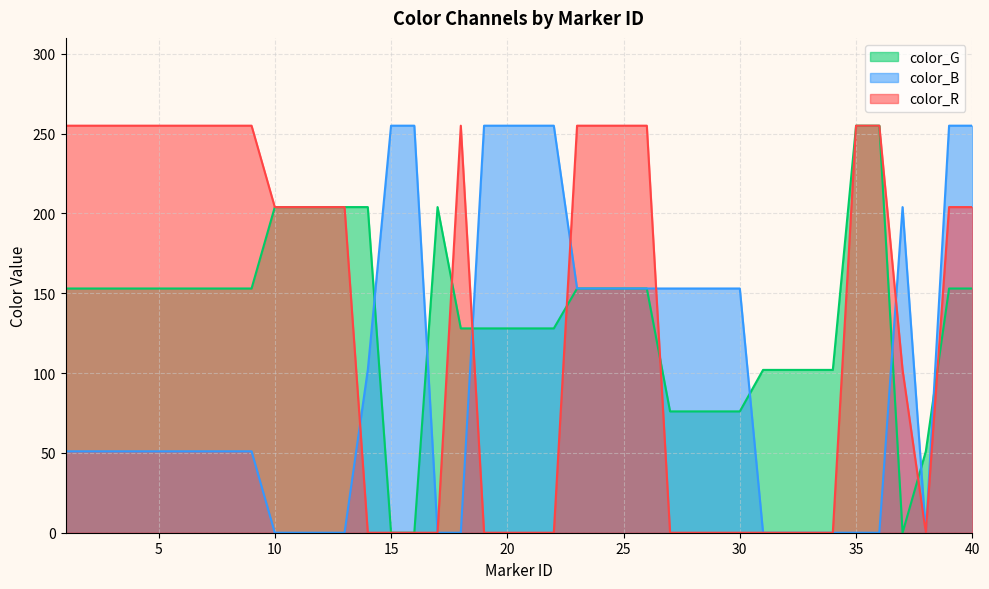

Which label corresponds to the largest value in the chart?

35